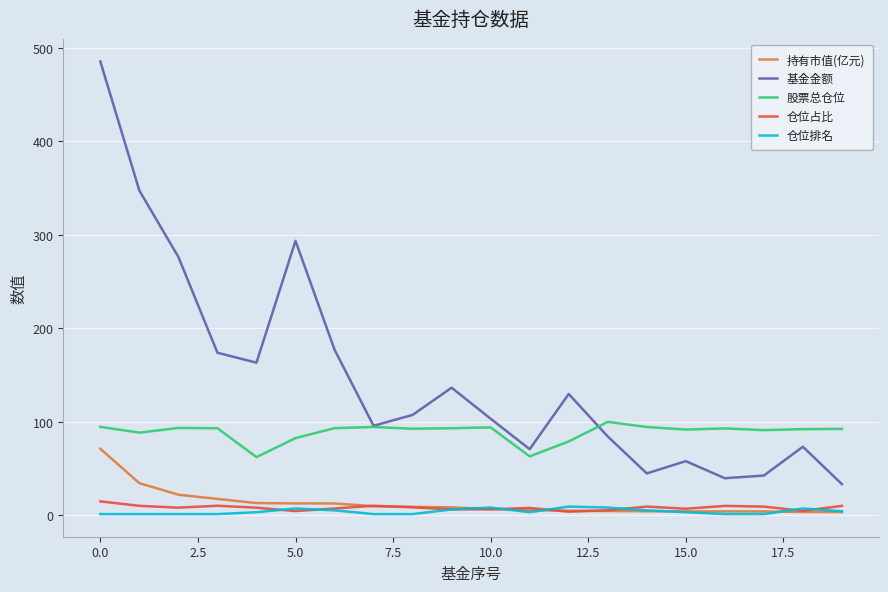

List the series in order of their peak value, highest first.

基金金额, 股票总仓位, 持有市值(亿元), 仓位占比, 仓位排名